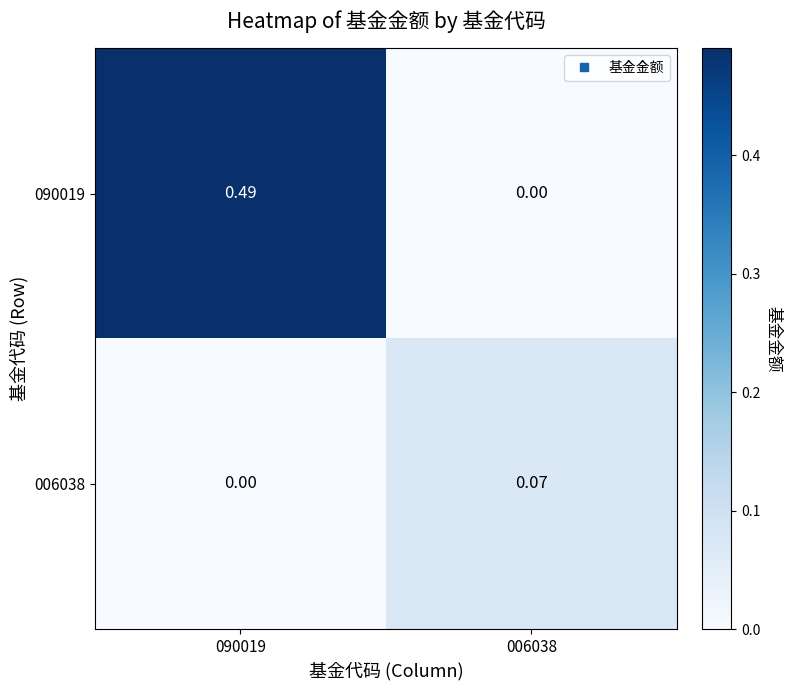

Is the value of 006038 at 006038 greater than the value of 090019 at 090019?

No